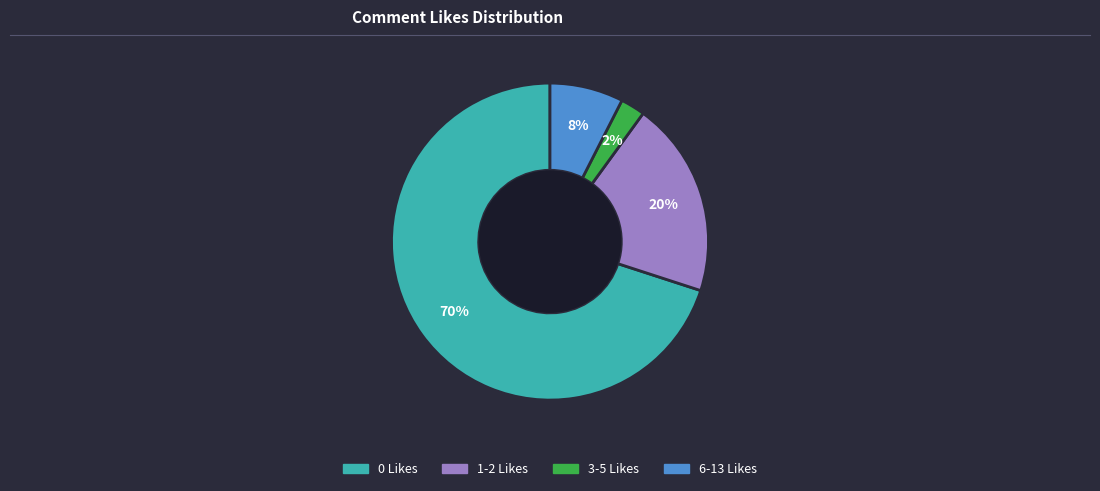

Which slice is the smallest?

3-5 Likes